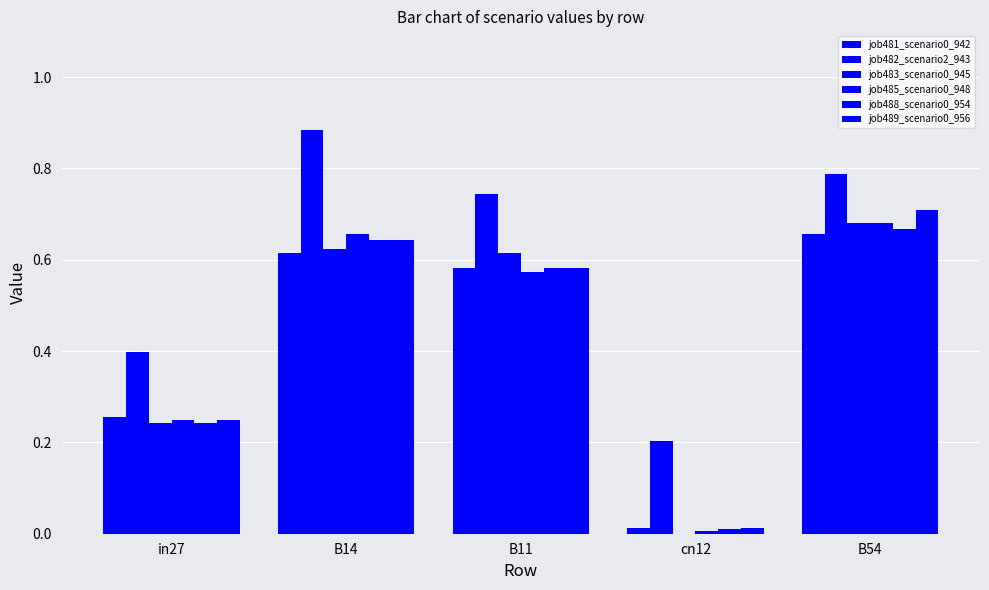

How many categories are shown in the chart?

5